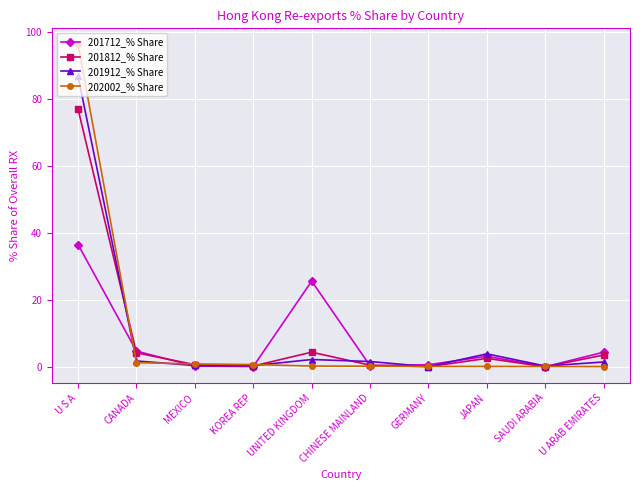

Where is the first local maximum for 201712_% Share?

UNITED KINGDOM